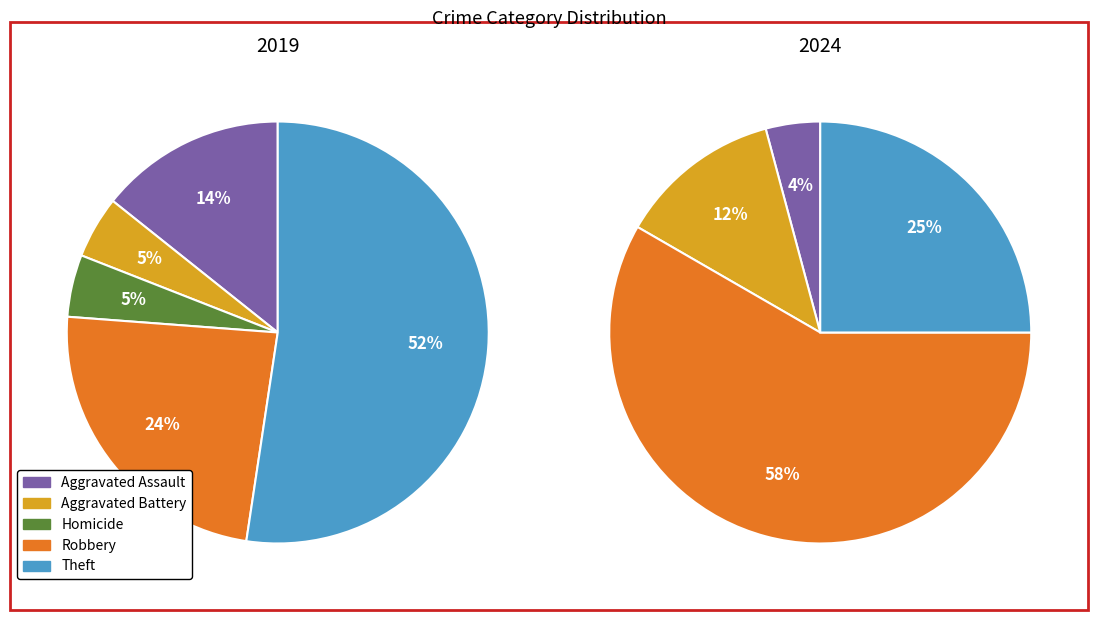

What percentage do Robbery and Aggravated Assault together represent?

38.1%